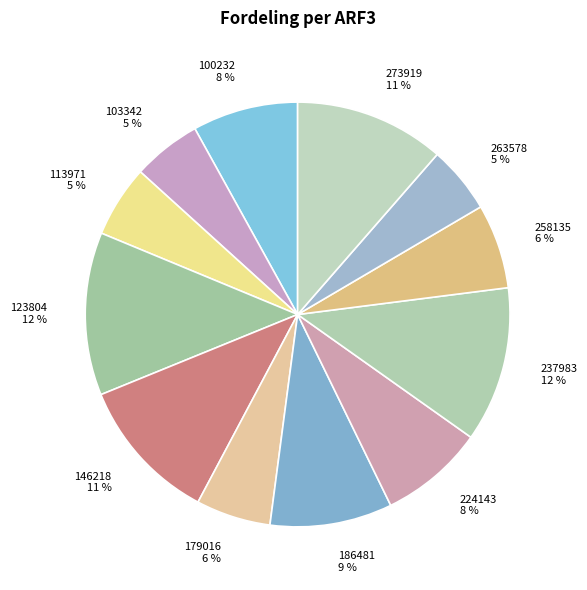

How many slices are in this pie chart?

12